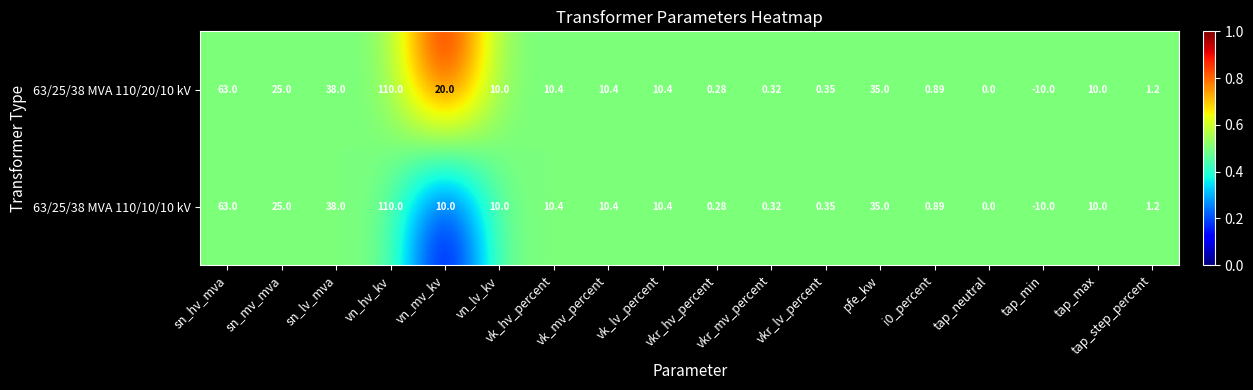

At which label does 63/25/38 MVA 110/10/10 kV first exceed 10?

sn_hv_mva